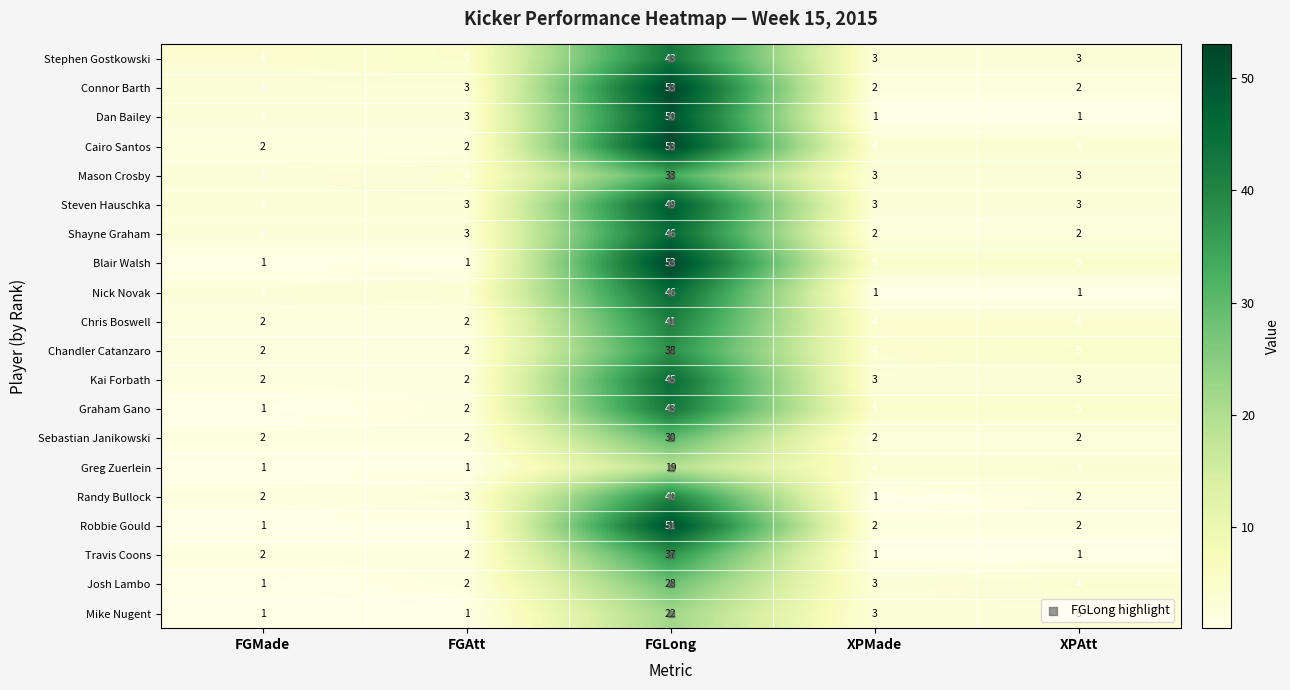

Reading right to left, extract all data points from this chart.

Stephen Gostkowski: 3	3	43	5	4
Connor Barth: 2	2	53	3	3
Dan Bailey: 1	1	50	3	3
Cairo Santos: 4	4	53	2	2
Mason Crosby: 3	3	33	4	3
Steven Hauschka: 3	3	49	3	3
Shayne Graham: 2	2	46	3	3
Blair Walsh: 5	5	53	1	1
Nick Novak: 1	1	46	4	3
Chris Boswell: 4	4	41	2	2
Chandler Catanzaro: 5	4	38	2	2
Kai Forbath: 3	3	45	2	2
Graham Gano: 5	5	43	2	1
Sebastian Janikowski: 2	2	30	2	2
Greg Zuerlein: 4	4	19	1	1
Randy Bullock: 2	1	40	3	2
Robbie Gould: 2	2	51	1	1
Travis Coons: 1	1	37	2	2
Josh Lambo: 4	3	28	2	1
Mike Nugent: 3	3	22	1	1